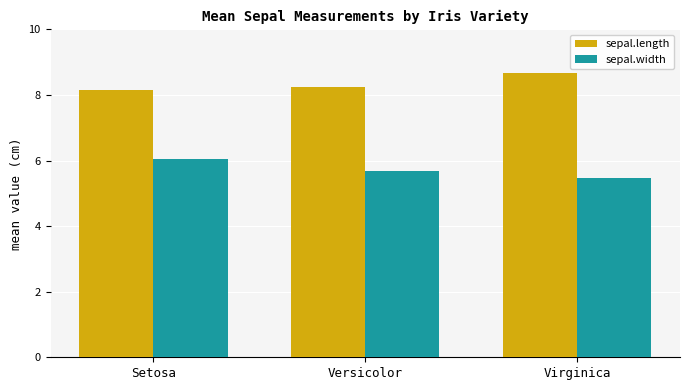

Reading left to right, transcribe all the data shown in this chart.

sepal.length: Setosa=8.1	Versicolor=8.2	Virginica=8.7
sepal.width: Setosa=6.0	Versicolor=5.7	Virginica=5.5